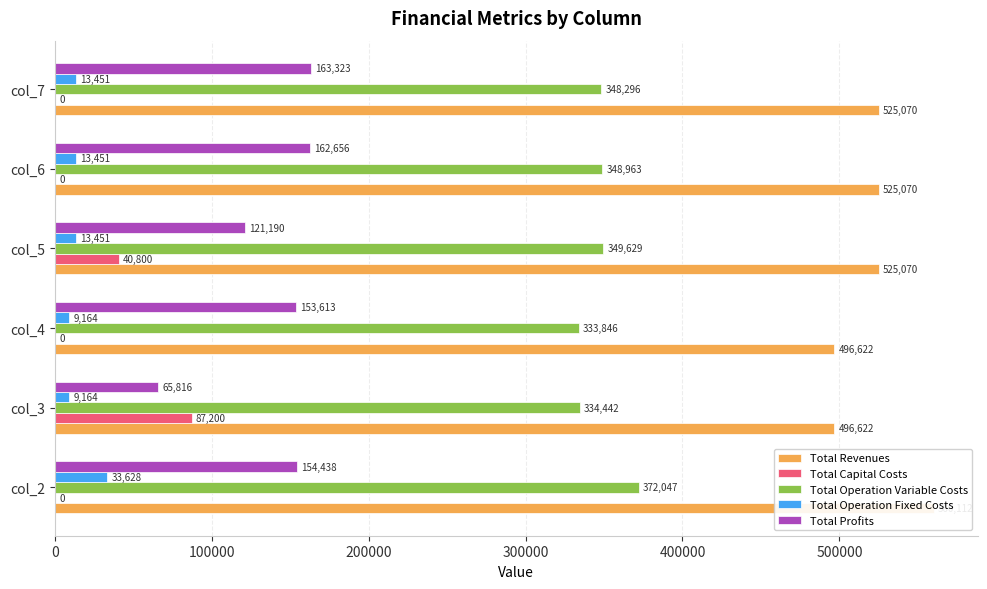

What is the value of the Total Capital Costs bar at the 4th from the left?

40800.0